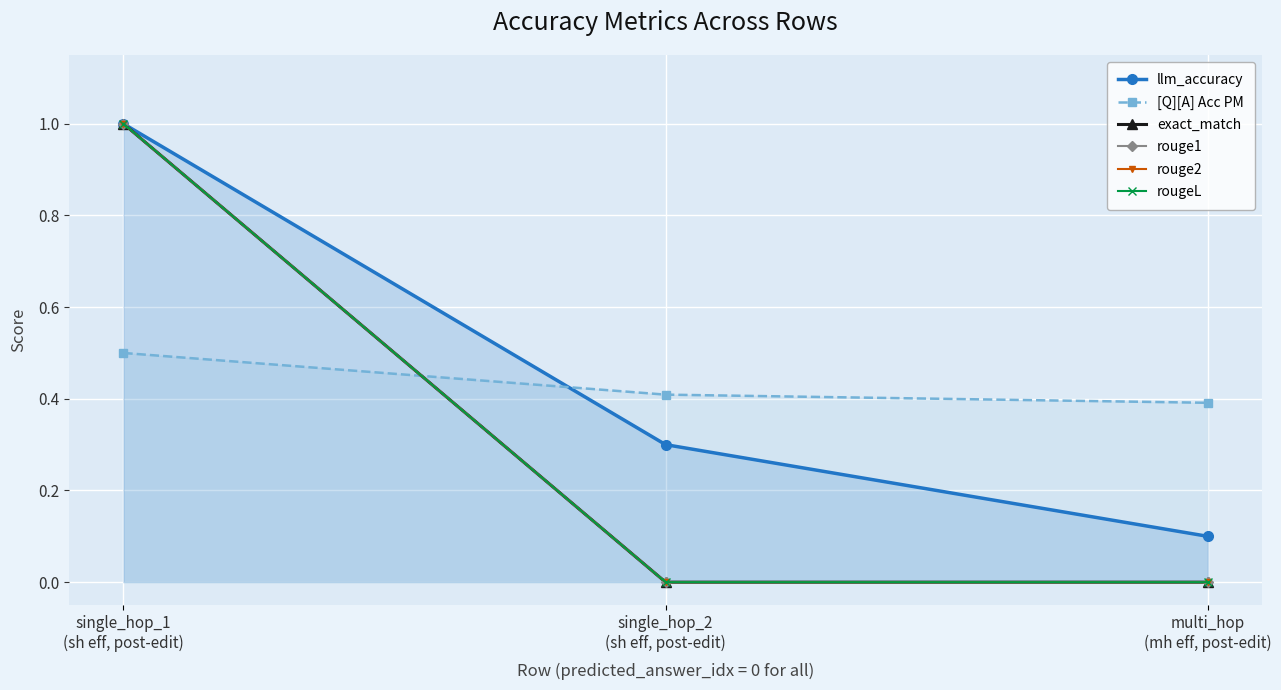

Reading right to left, what are all the values shown in this chart?

llm_accuracy: 0.1	0.3	1.0
[Q][A] Acc PM: 0.4	0.4	0.5
exact_match: 0.0	0.0	1.0
rouge1: 0.0	0.0	1.0
rouge2: 0.0	0.0	1.0
rougeL: 0.0	0.0	1.0